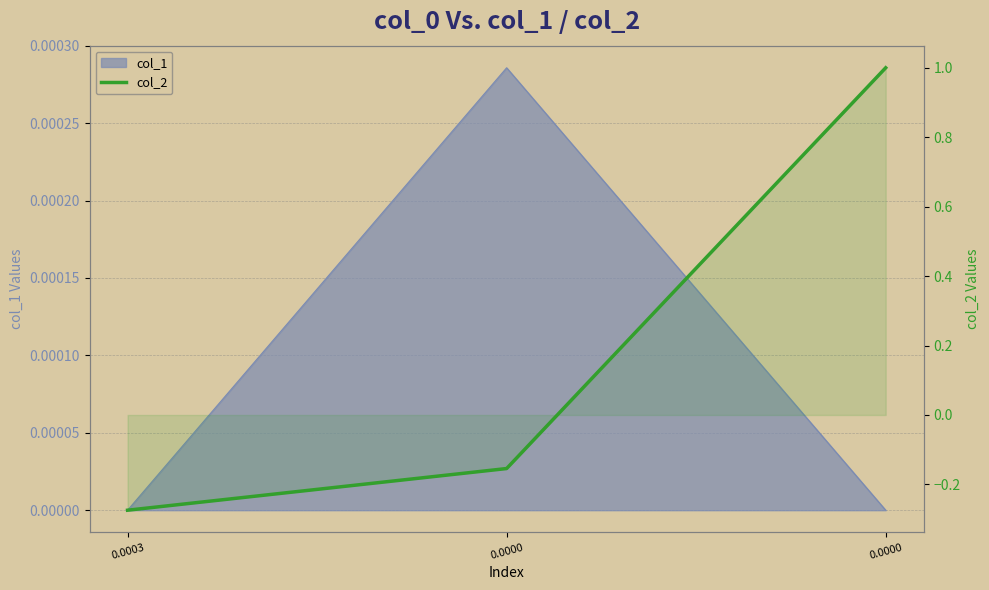

List the labels in order of value, smallest first.

0.0003, 0.0000, 0.0000